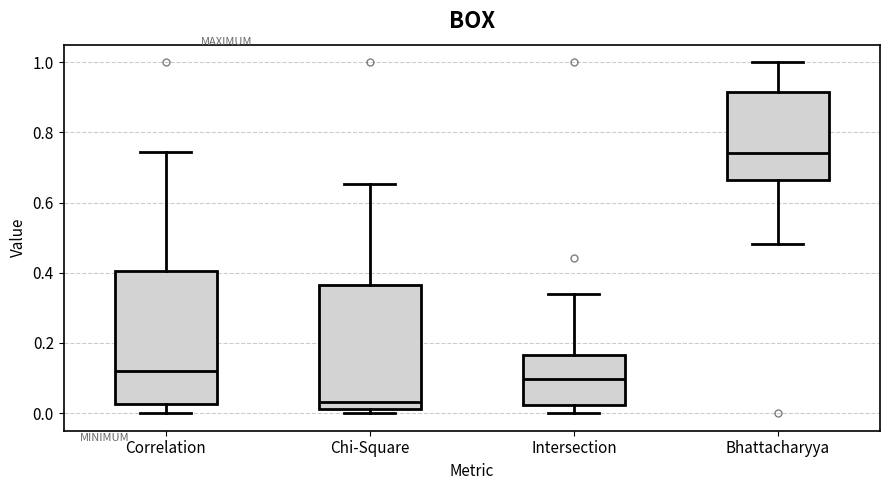

Comparing the boxes themselves (not the whiskers), which one is the tallest?

Correlation